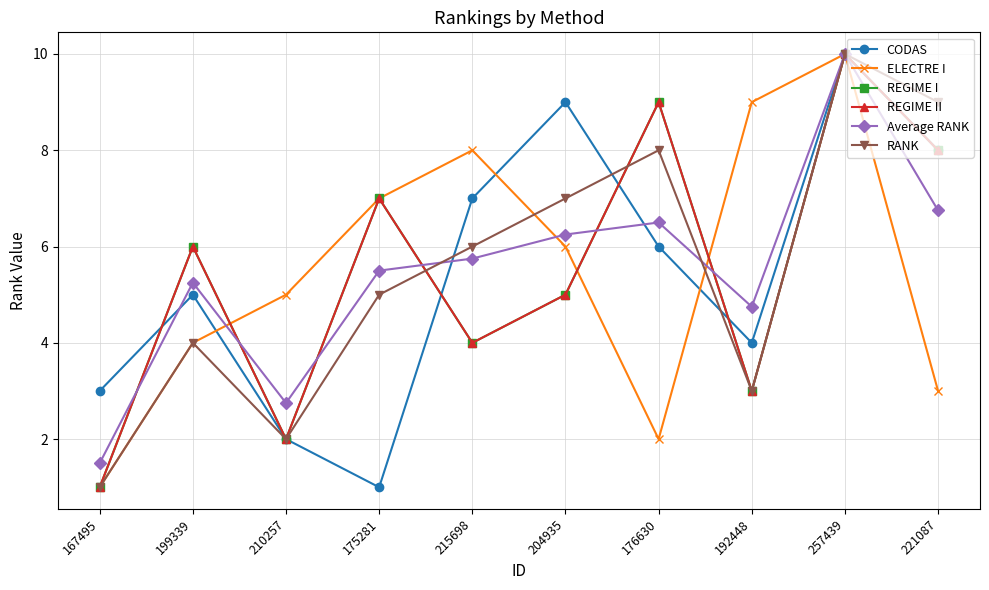

The value of Average RANK at 204935 is 8.2. True or false?

False